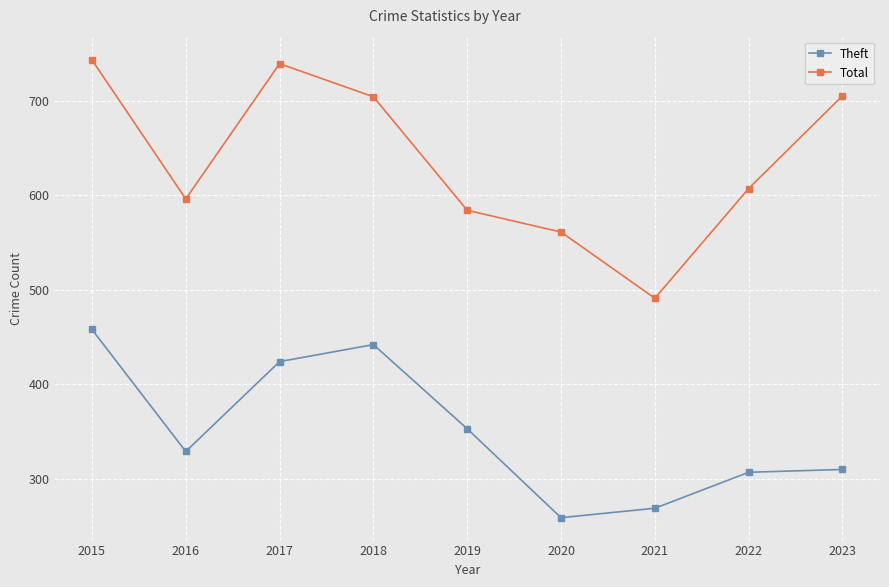

What is the spread (max minus min) of values at 2020?

302